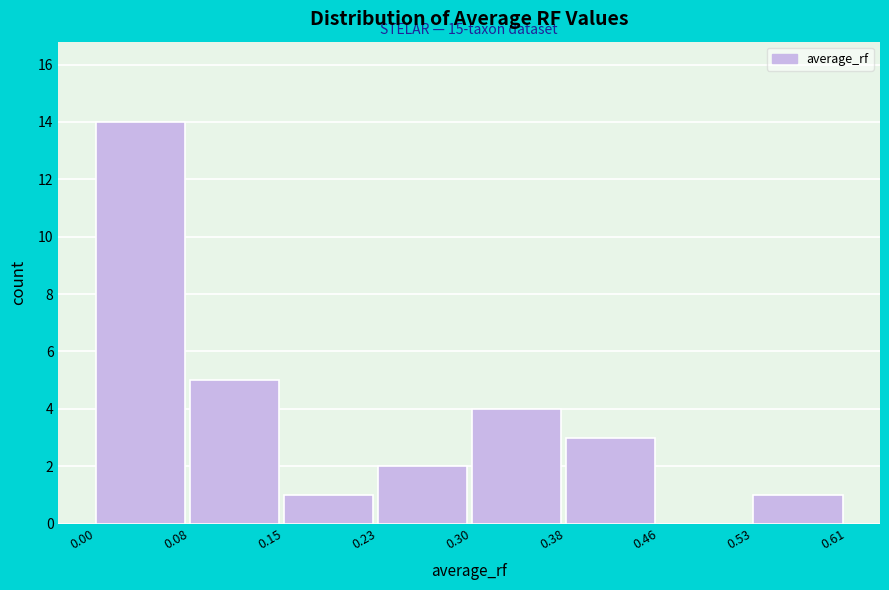

Over which range of the x-axis is the bar tallest?

0.00 to 0.08